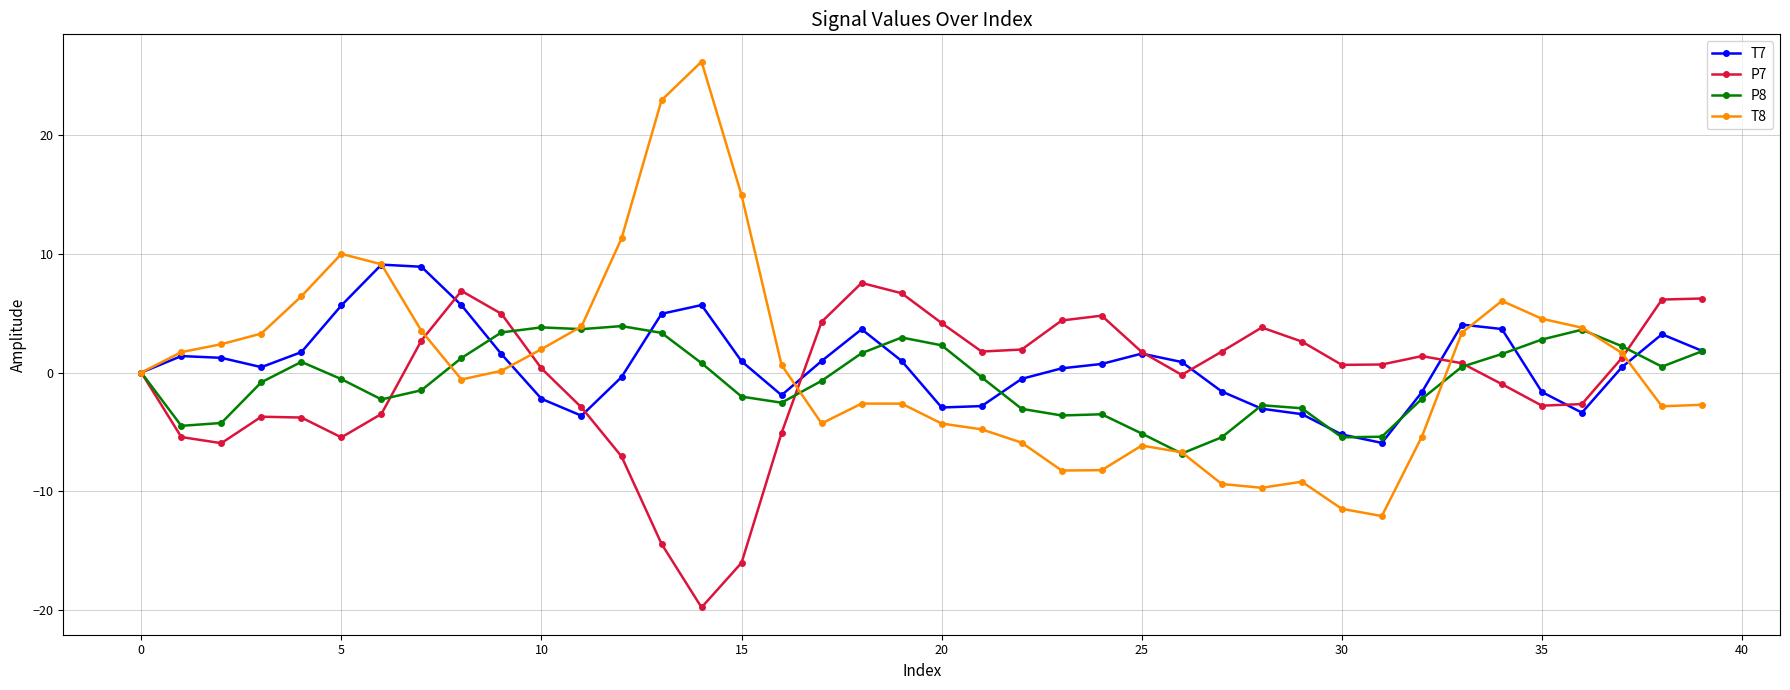

True or false: P8 has more than 0 points higher than both neighbors.

True